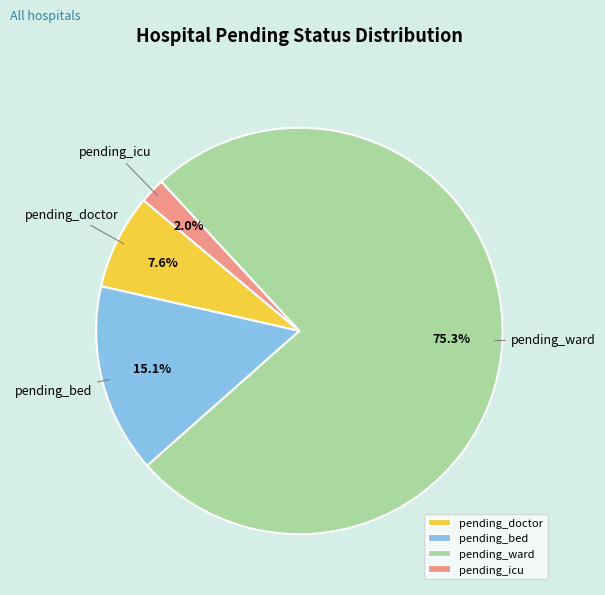

Rank the categories by value from lowest to highest.

pending_icu, pending_doctor, pending_bed, pending_ward